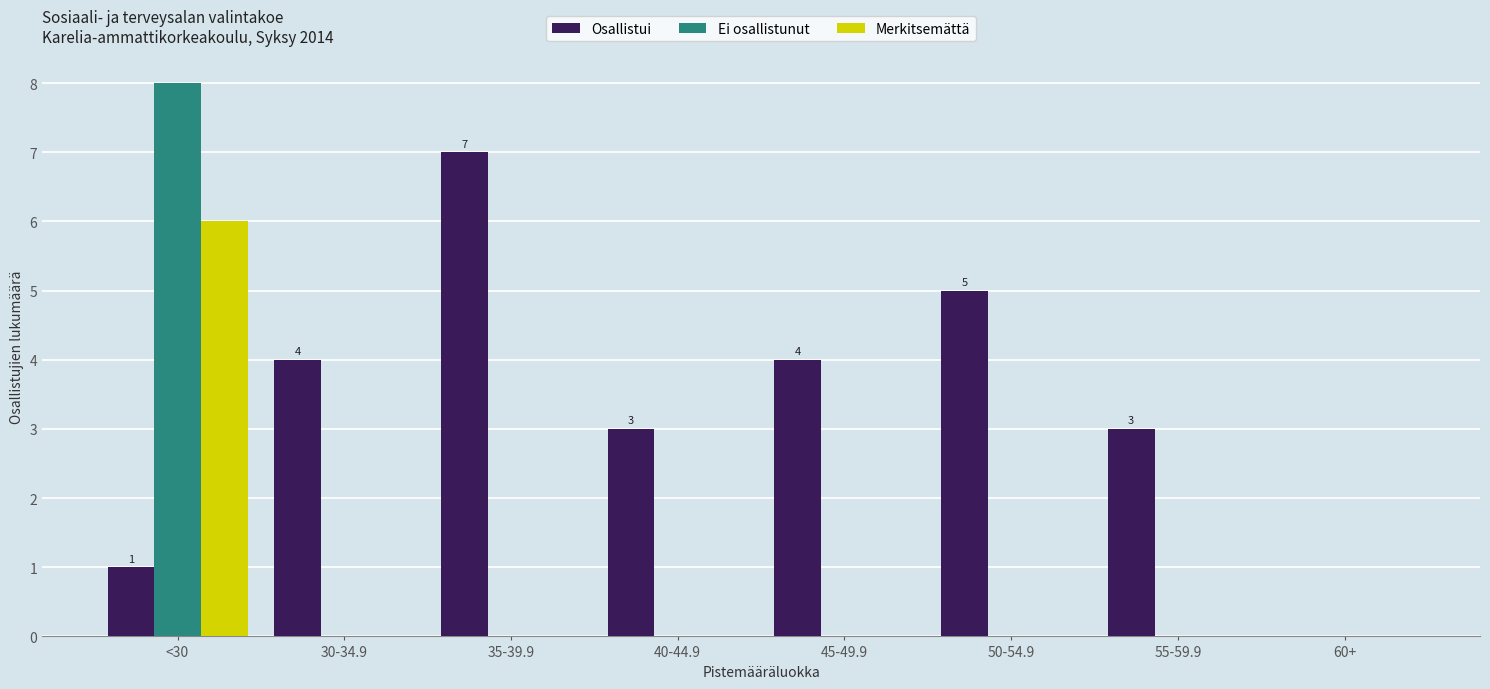

Reading right to left, transcribe all the data shown in this chart.

Osallistui: 0	3	5	4	3	7	4	1
Ei osallistunut: 0	0	0	0	0	0	0	8
Merkitsemättä: 0	0	0	0	0	0	0	6